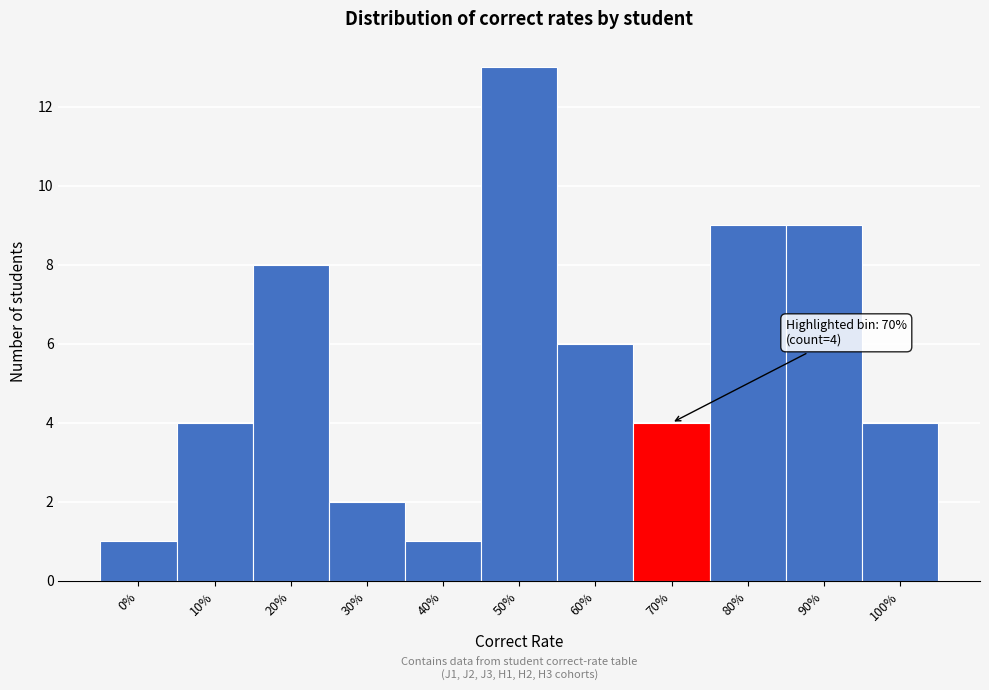

Reading left to right, extract all data points from this chart.

1	4	8	2	1	13	6	4	9	9	4